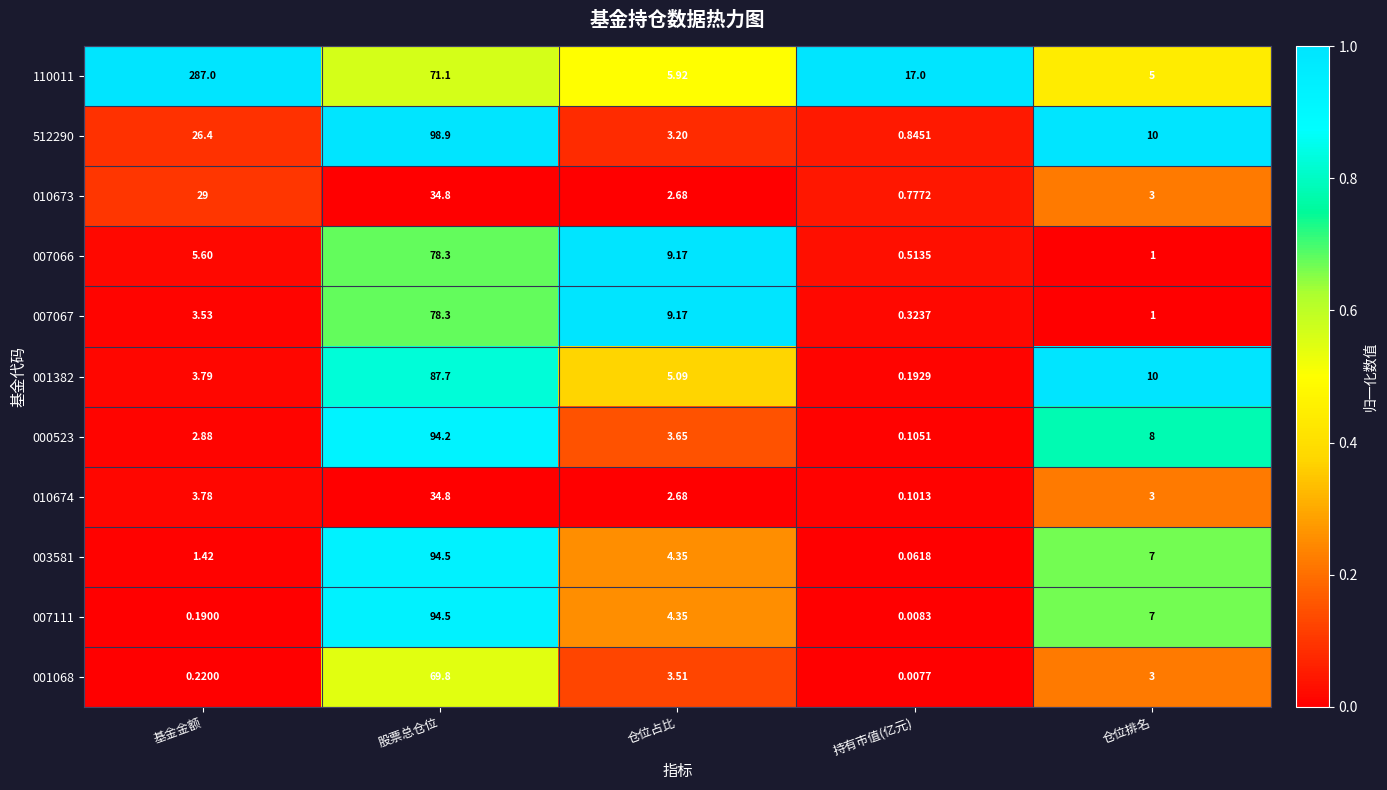

At which label does 007111 reach its minimum?

持有市值(亿元)